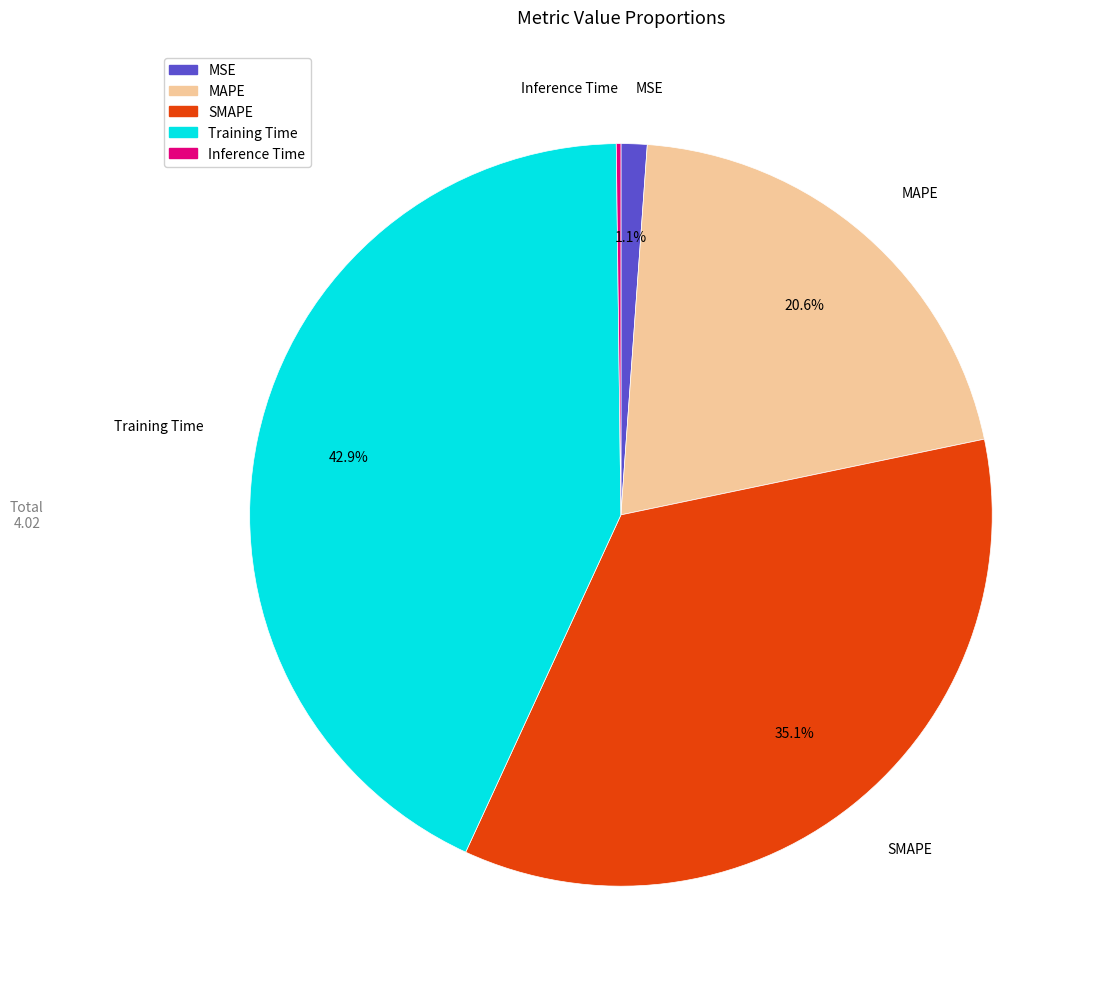

What percentage is NOT represented by MAPE?

79.4%